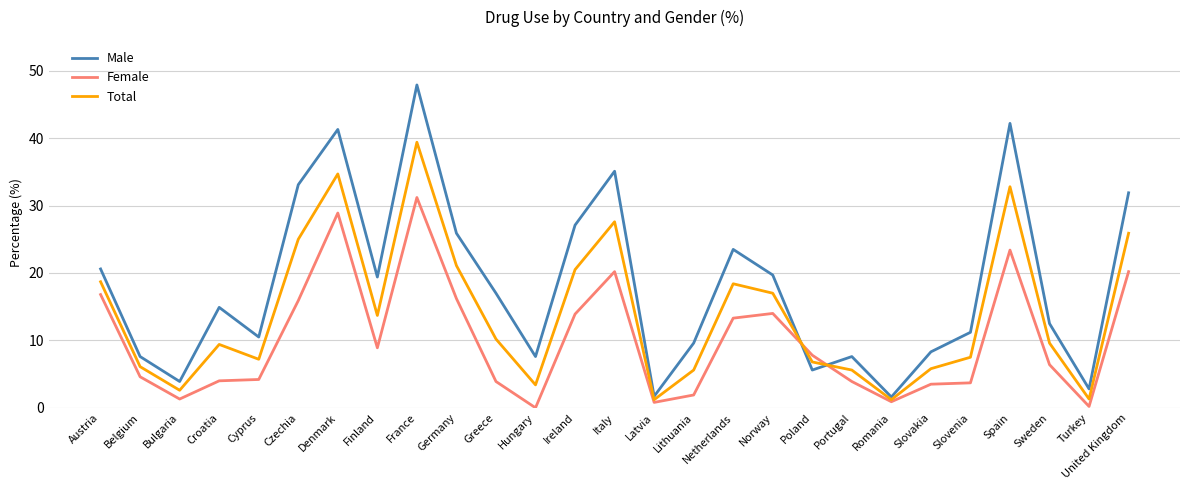

At which category is the sum across all series the highest?

France